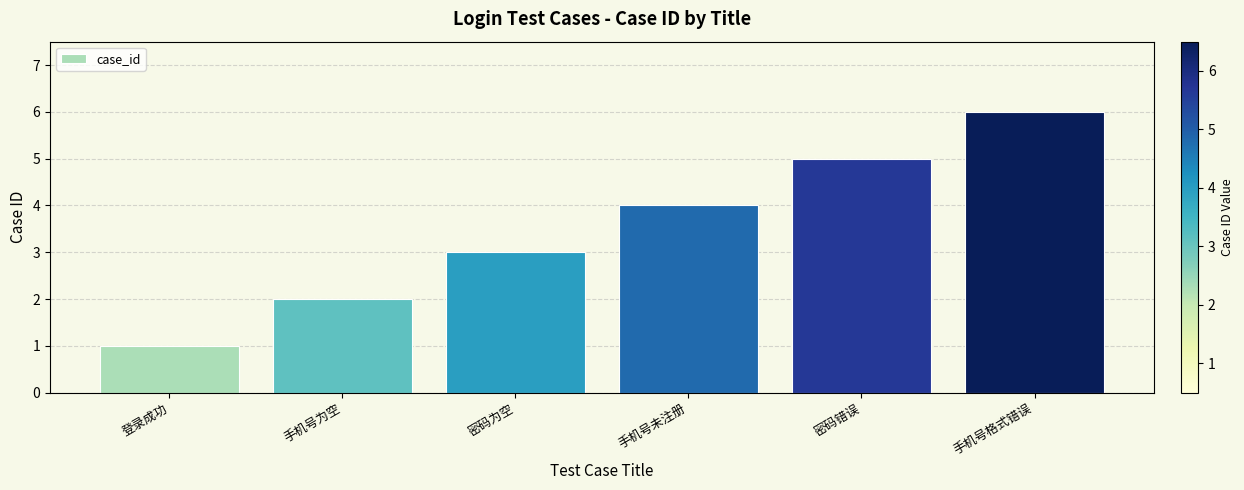

What is the sum of the values at 登录成功 and 密码错误?

6